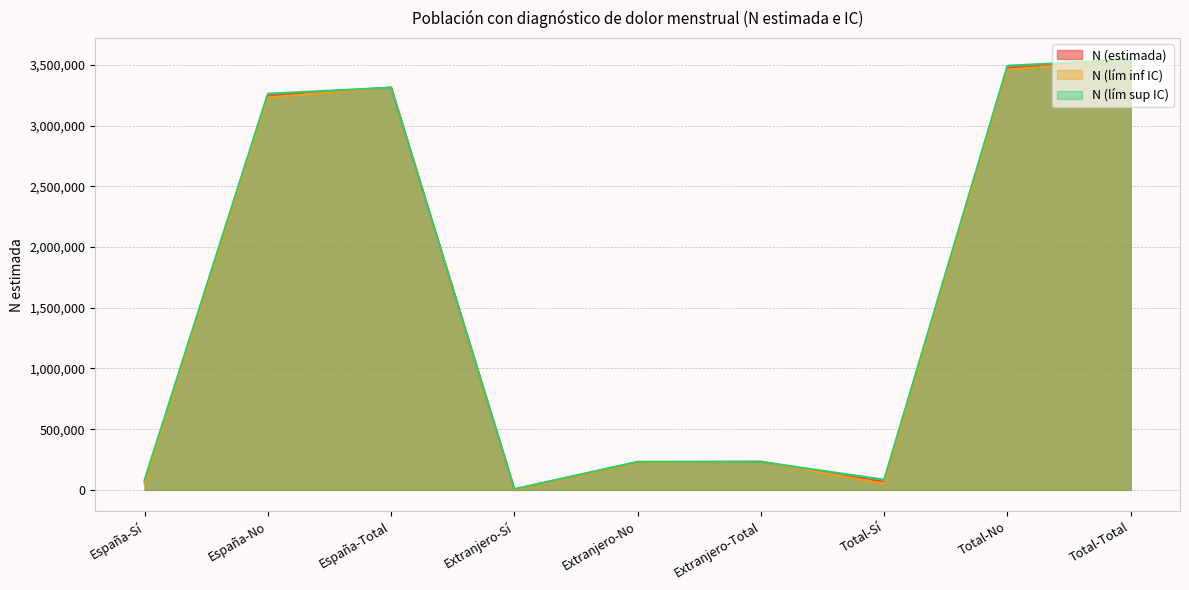

At which category is the sum across all series the highest?

Total-Total